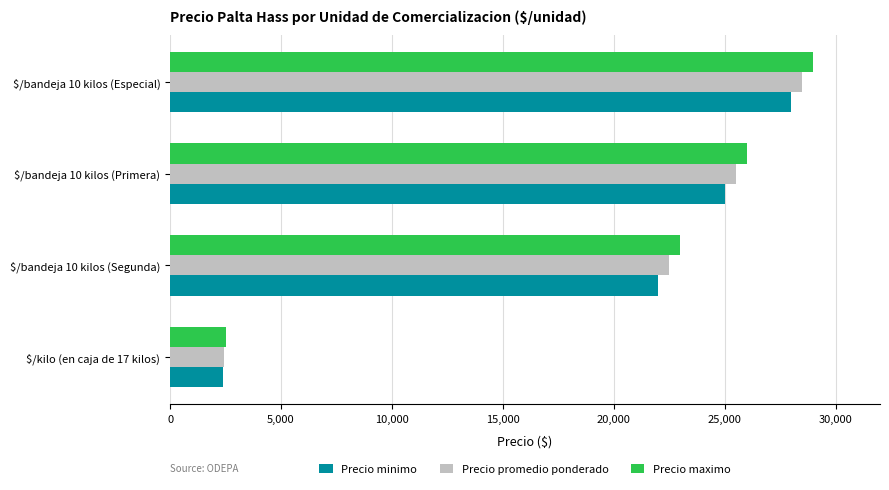

What is the sum of all Precio maximo values?

80500